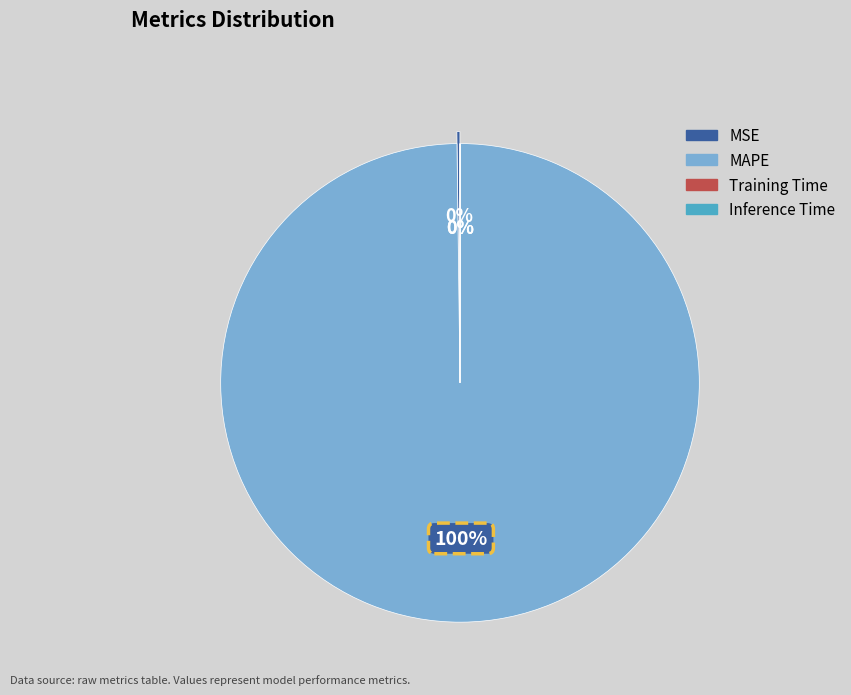

What is the largest slice in the pie chart?

MAPE